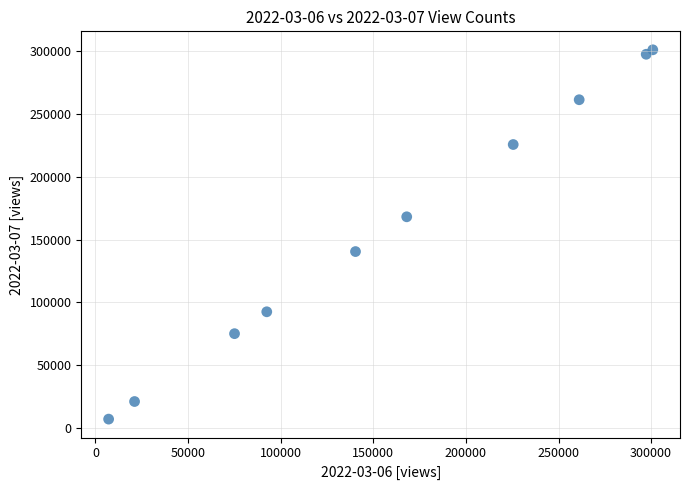

What is the range of X values (max minus min)?

293780